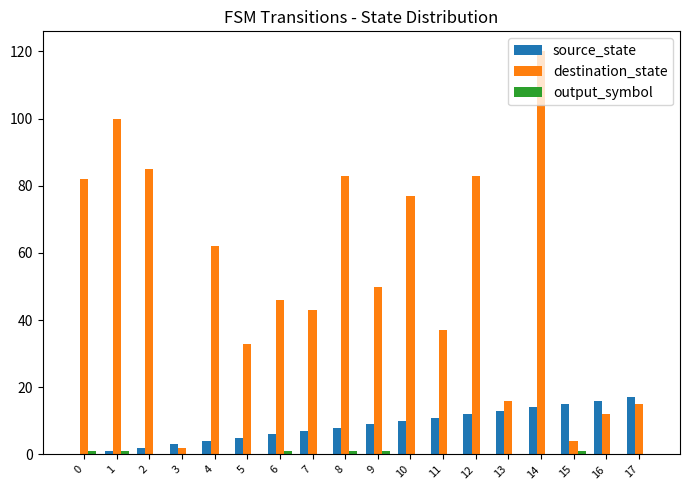

Which series changed the most between 3 and 5?

destination_state